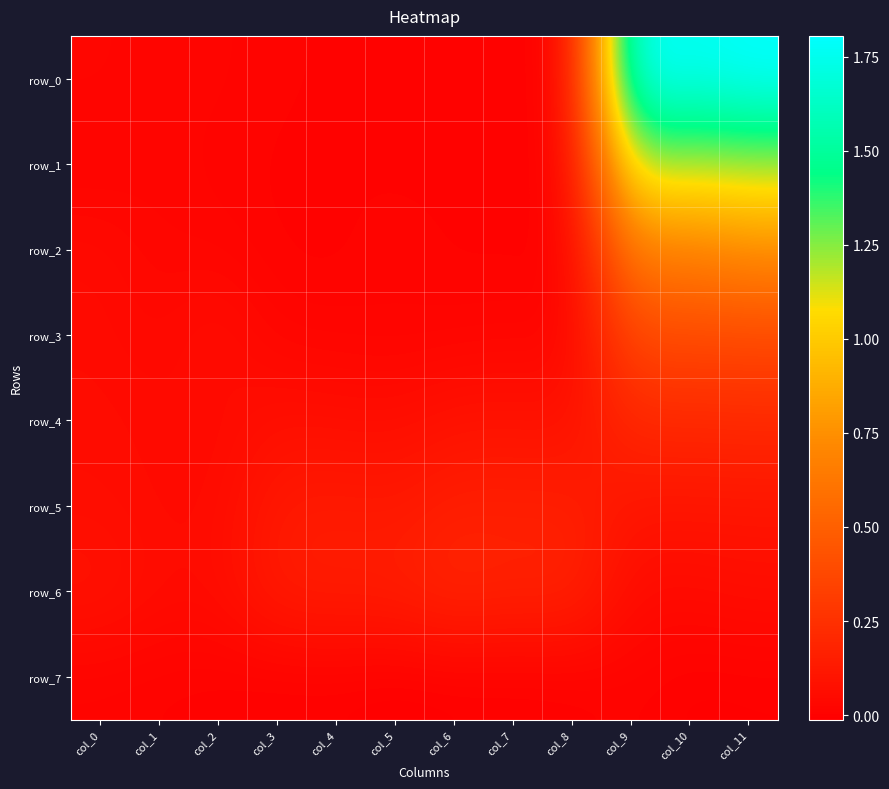

Which series has the largest total across all categories?

row_0